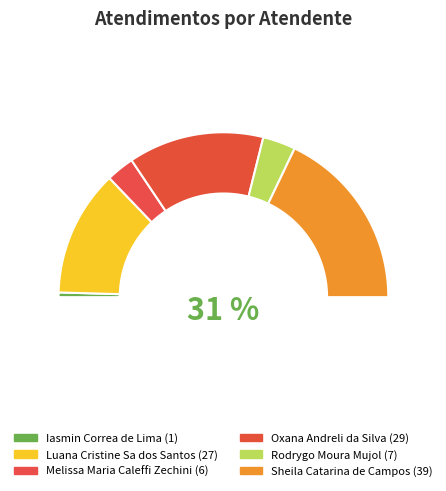

To the nearest percent, what percentage of the pie is Iasmin Correa de Lima?

1%